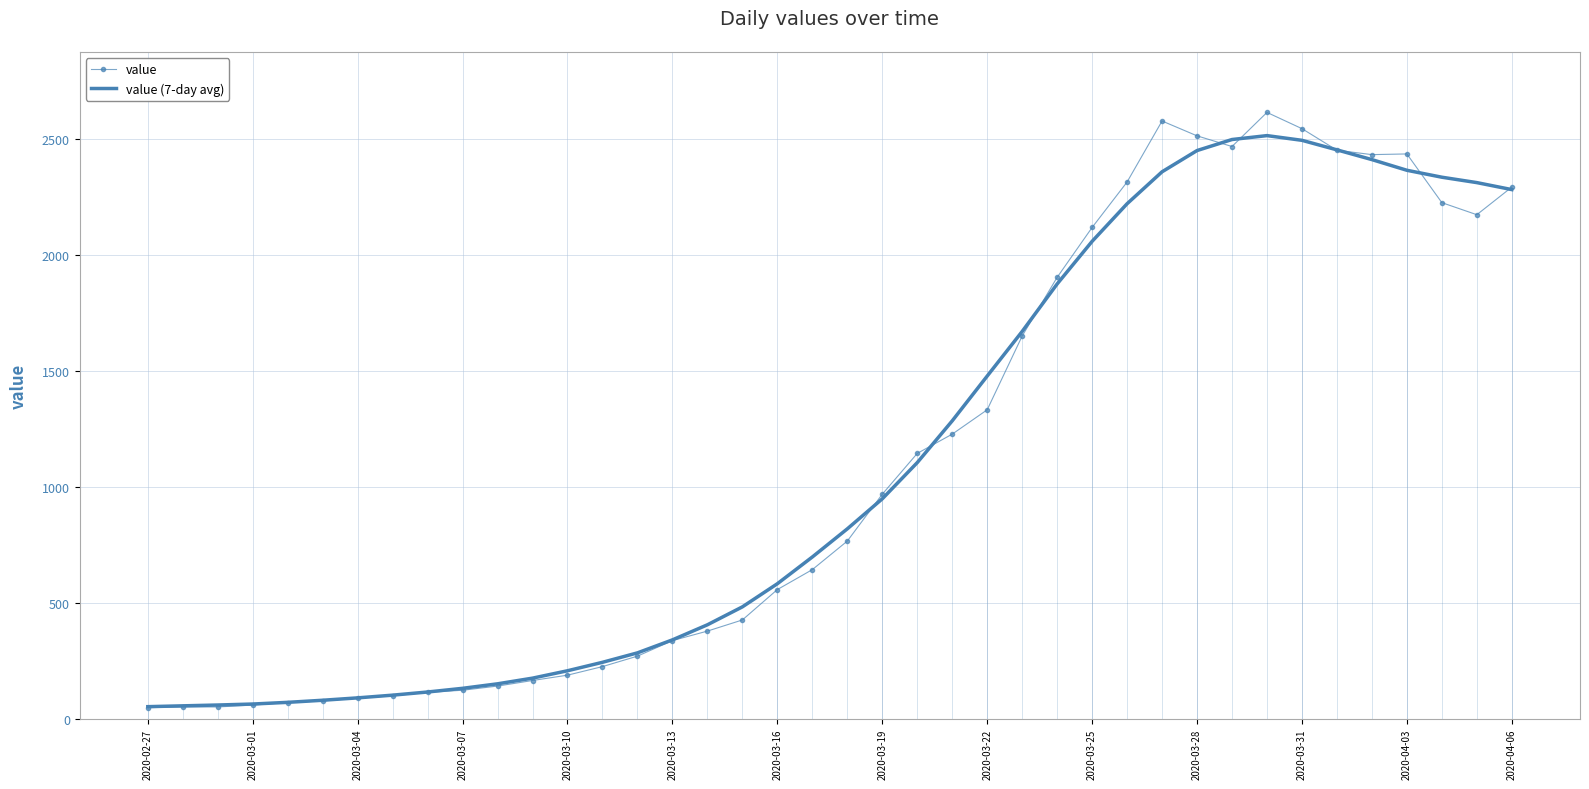

True or false: value has a value of 2513.0 at 2020-03-28.

True